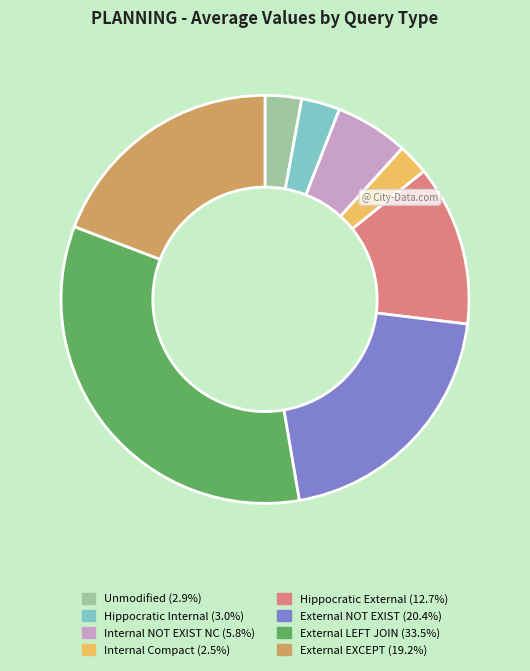

Is there any slice that represents more than half of the pie?

No